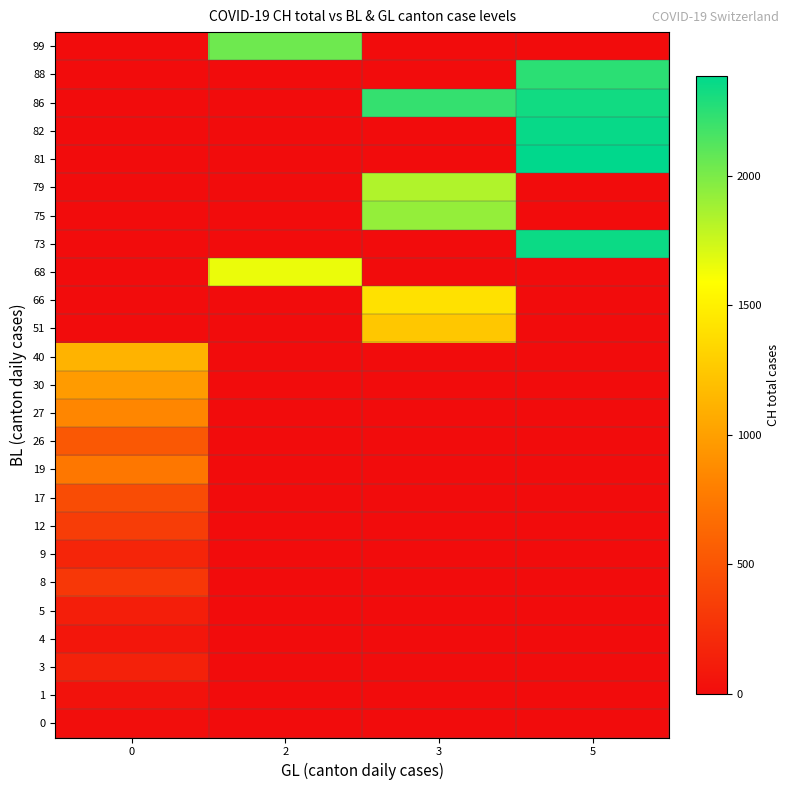

Reading right to left, what are all the values shown in this chart?

0: 5=0	3=0	2=0	0=13
1: 5=0	3=0	2=0	0=39
3: 5=0	3=0	2=0	0=145
4: 5=0	3=0	2=0	0=74
5: 5=0	3=0	2=0	0=123
8: 5=0	3=0	2=0	0=303
9: 5=0	3=0	2=0	0=174
12: 5=0	3=0	2=0	0=339
17: 5=0	3=0	2=0	0=443
19: 5=0	3=0	2=0	0=741
26: 5=0	3=0	2=0	0=526
27: 5=0	3=0	2=0	0=842
30: 5=0	3=0	2=0	0=971
40: 5=0	3=0	2=0	0=1120
51: 5=0	3=1241	2=0	0=0
66: 5=0	3=1404	2=0	0=0
68: 5=0	3=0	2=1654	0=0
73: 5=2349	3=0	2=0	0=0
75: 5=0	3=1924	2=0	0=0
79: 5=0	3=1834	2=0	0=0
81: 5=2387	3=0	2=0	0=0
82: 5=2363	3=0	2=0	0=0
86: 5=2328	3=2222	2=0	0=0
88: 5=2251	3=0	2=0	0=0
99: 5=0	3=0	2=2038	0=0